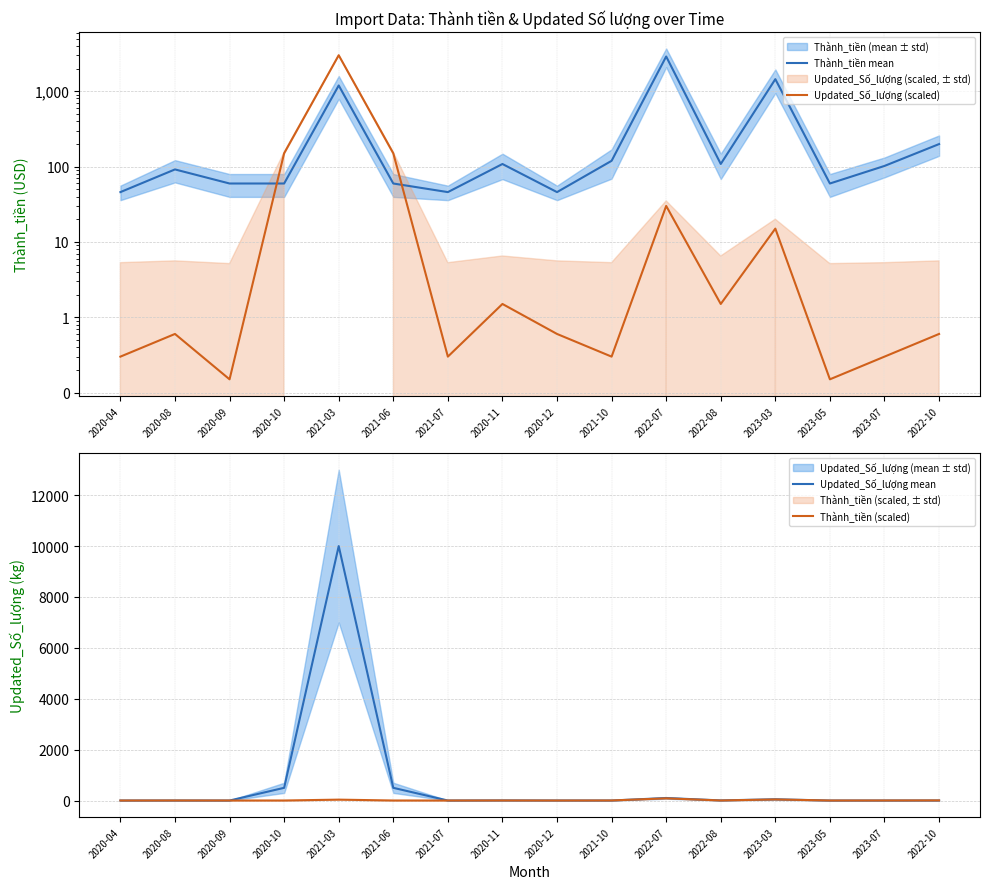

What is the difference between the maximum and minimum values in the Updated_Số_lượng mean series?

9999.5